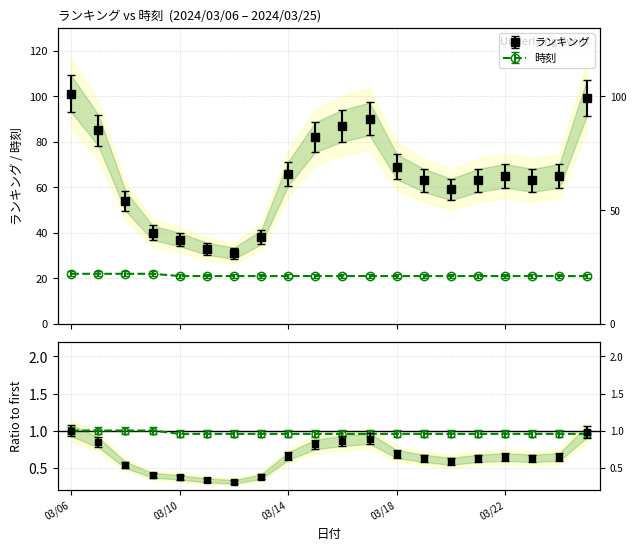

List the labels in order of ランキング value, largest first.

2024/03/06, 2024/03/25, 2024/03/17, 2024/03/16, 2024/03/07, 2024/03/15, 2024/03/18, 2024/03/14, 2024/03/22, 2024/03/24, 2024/03/19, 2024/03/21, 2024/03/23, 2024/03/20, 2024/03/08, 2024/03/09, 2024/03/13, 2024/03/10, 2024/03/11, 2024/03/12